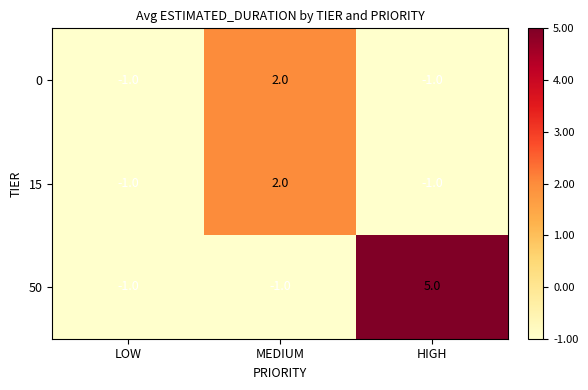

Which label corresponds to the largest value in the chart?

HIGH